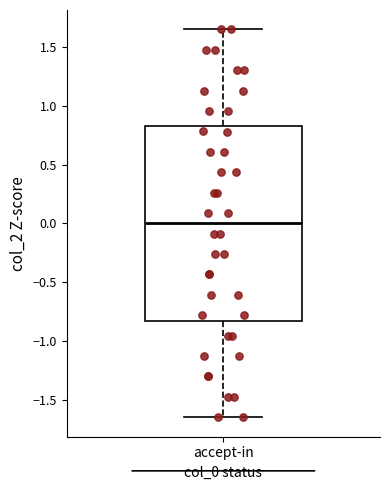

Transcribe this box plot: give where the median line is, the range the box spans, and where the two whiskers end, as read against the y-axis. The values are not printed on the chart, so give them approximately, as read against the axis.

median 0.00, box -0.85 to 0.80, whiskers -1.65 to 1.65